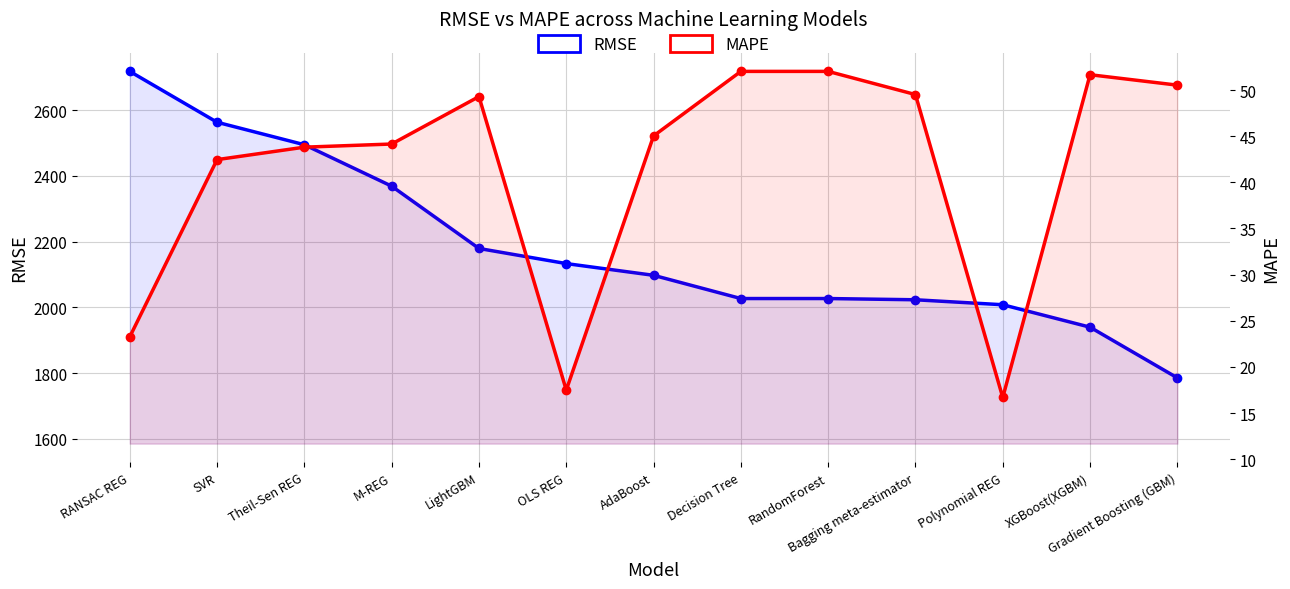

At which category does the chart reach its peak across all series?

RANSAC REG